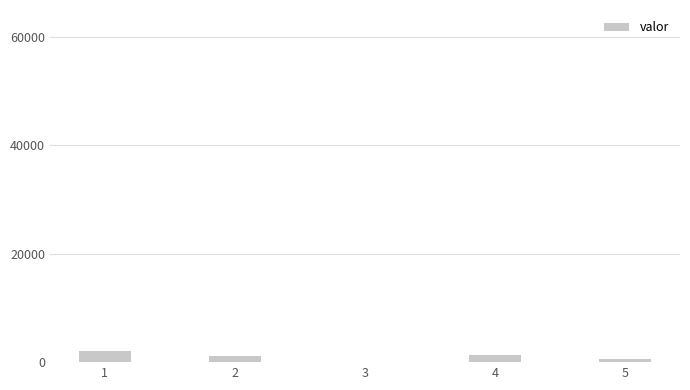

What is the greatest value displayed?

2067.3